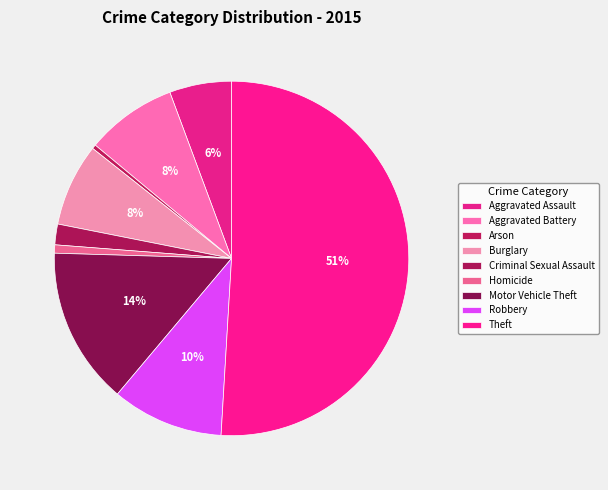

How many slices are in this pie chart?

9